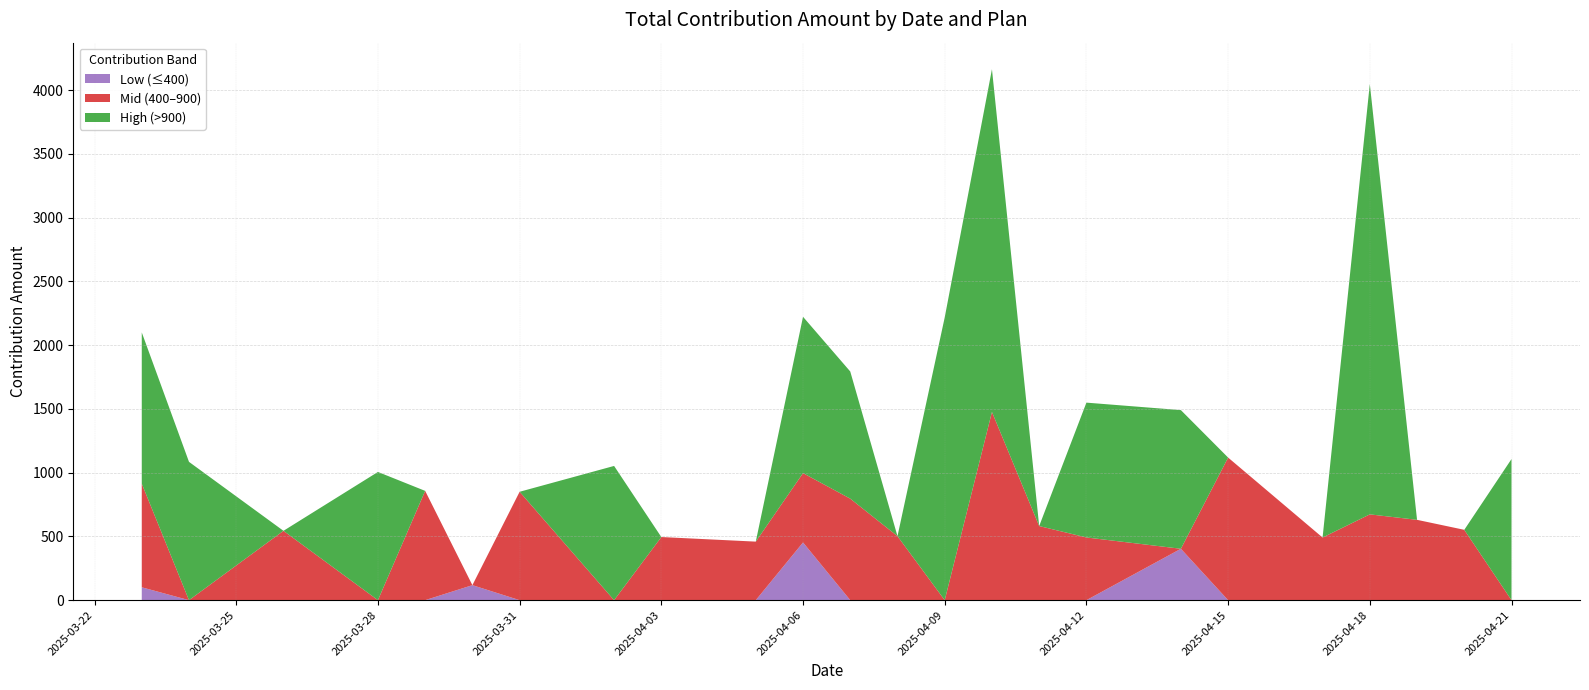

What is the total value across all series at 2025-04-15?

1118.1